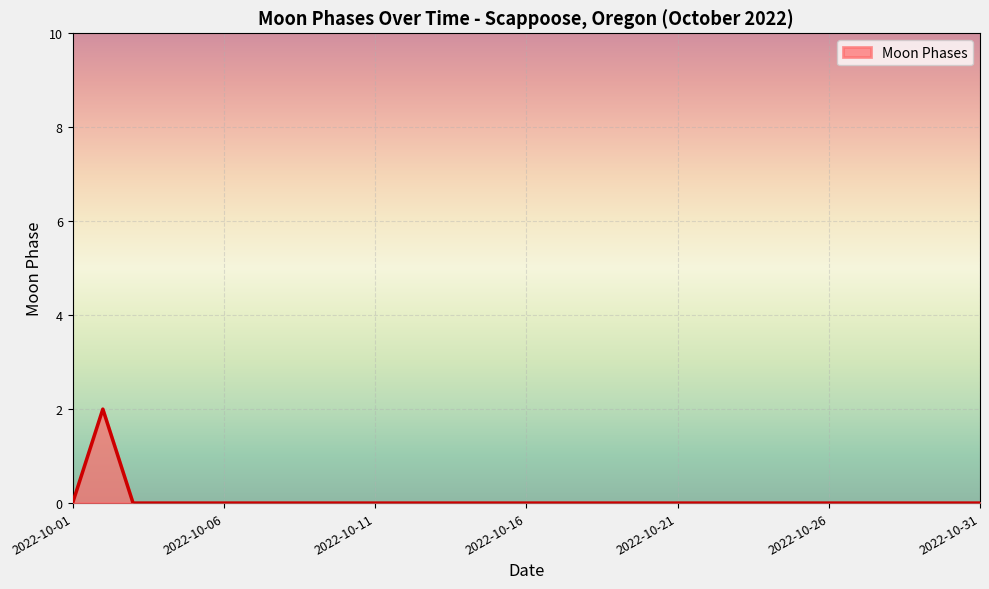

How many lines are shown in the chart?

1